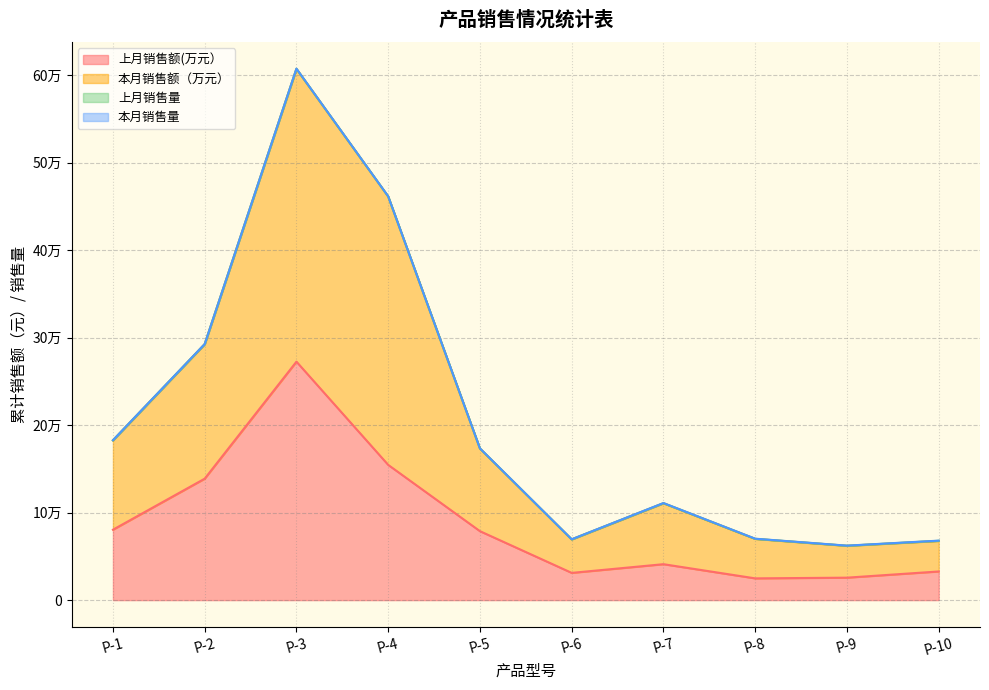

True or false: 上月销售额(万元） and 本月销售额（万元） cross at least once.

False